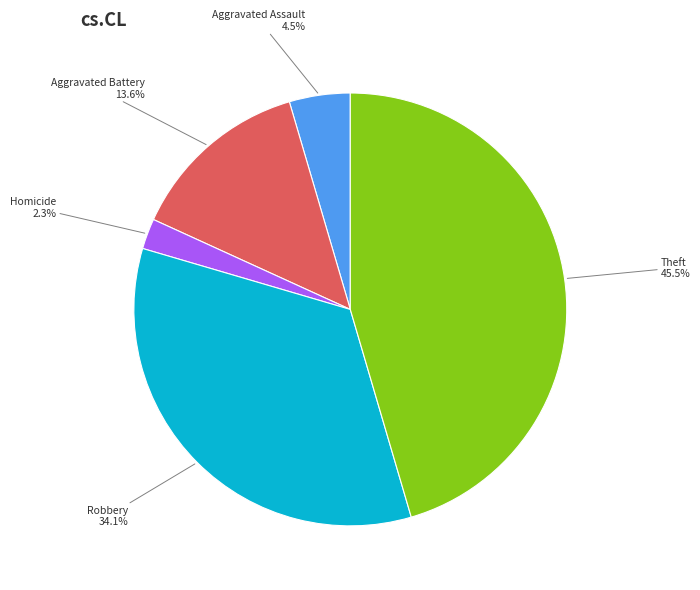

Is there a majority slice in this chart?

No